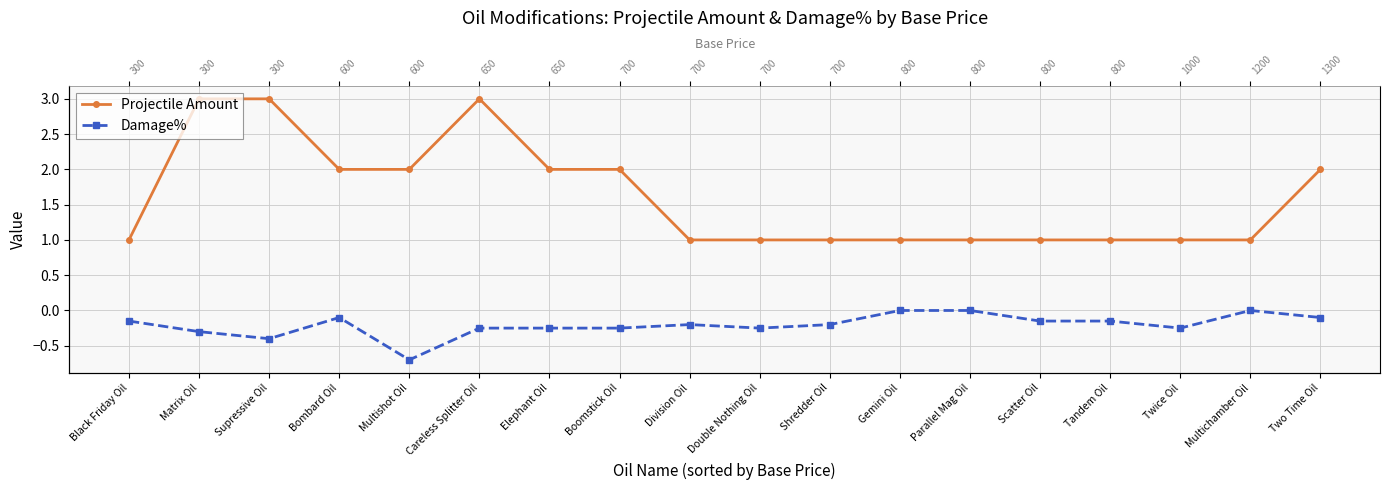

At which category is the sum across all series the highest?

Careless Splitter Oil